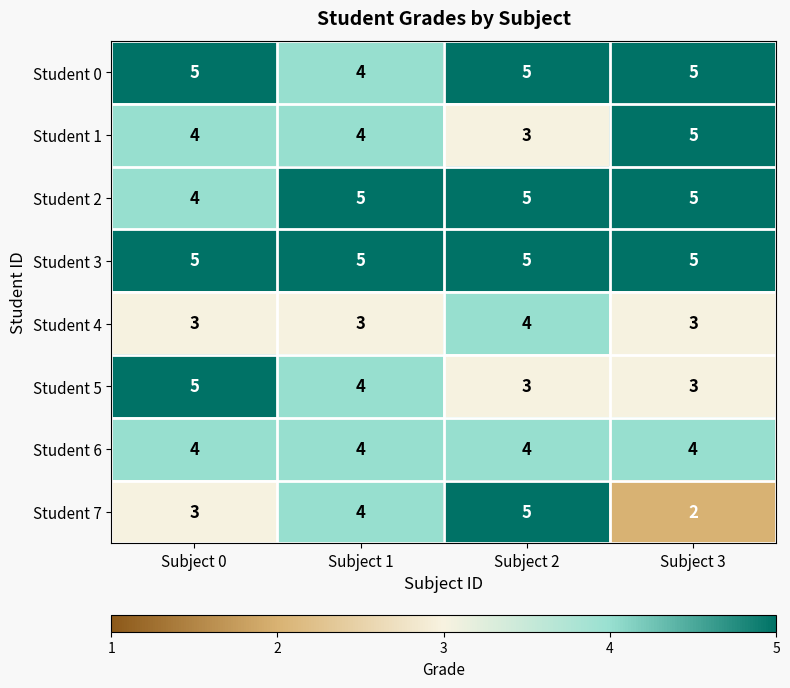

What is the highest value of the Student 6 series?

4